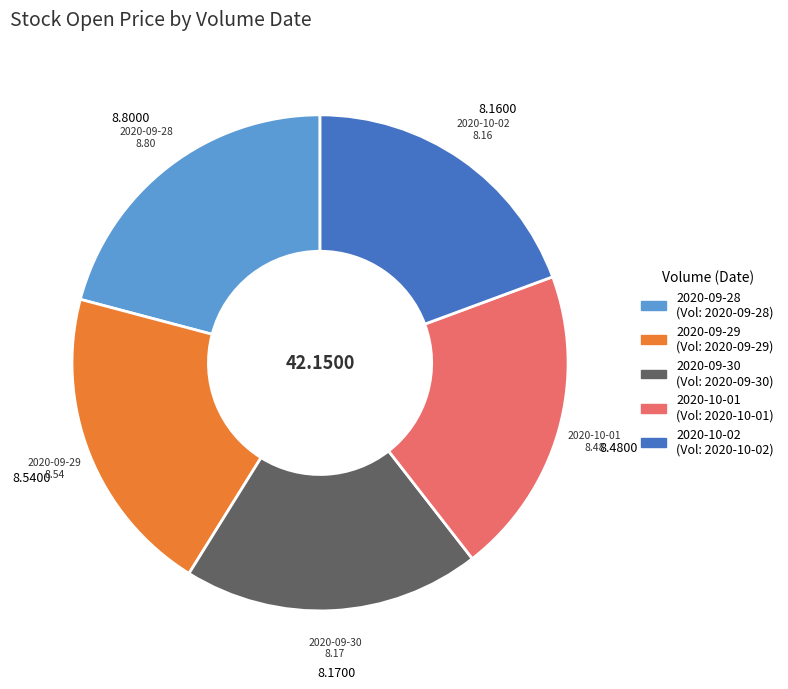

How many slices are in this pie chart?

5